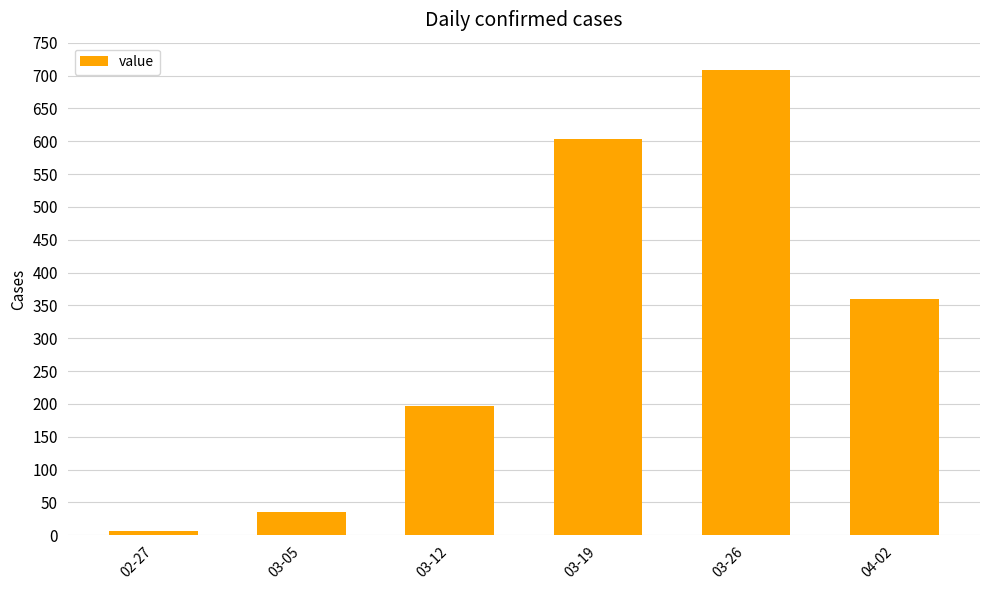

Reading left to right, transcribe all the data shown in this chart.

7	35	197	604	708	359